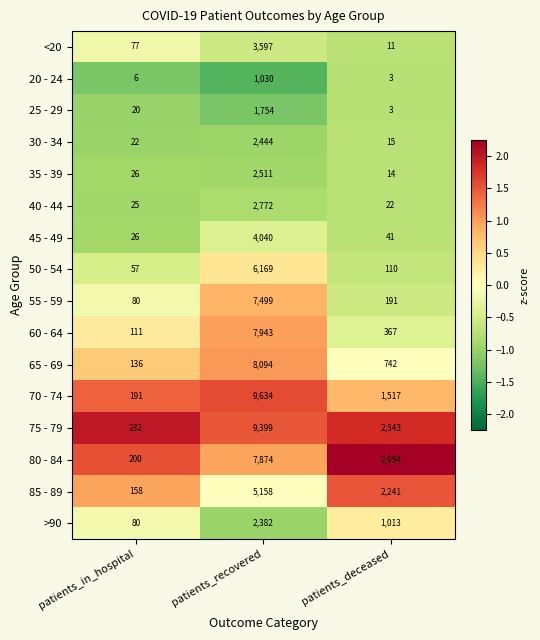

Which label corresponds to the largest value in the chart?

patients_recovered